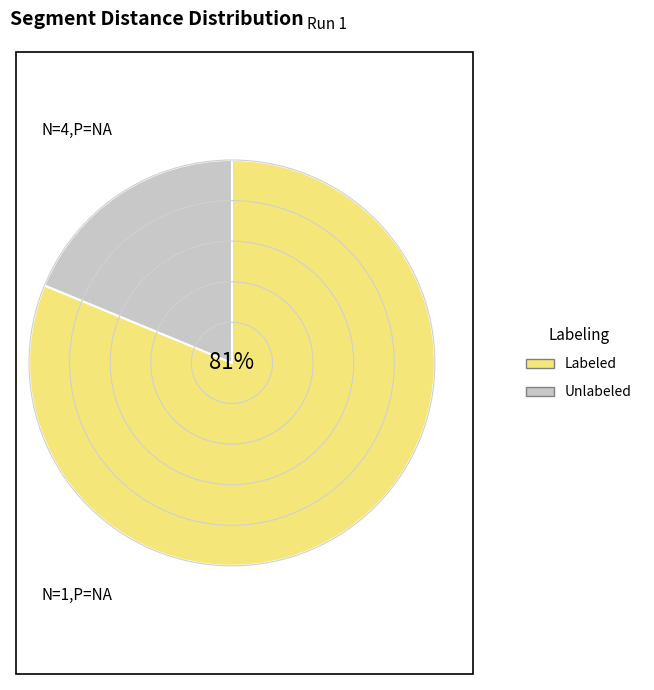

Is the sum of Unlabeled and Labeled greater than half?

Yes